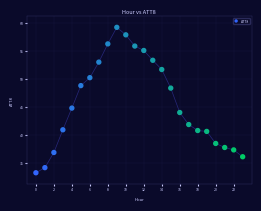

What Y value in the scatter plot is closest to 46?

44.8